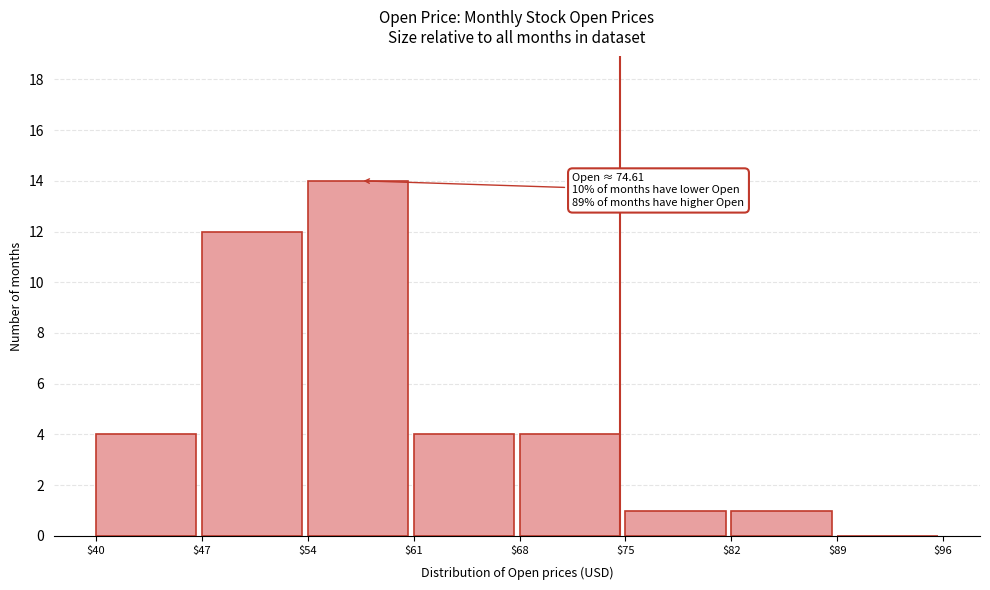

Over which range of the x-axis is the bar tallest?

$54 to $61